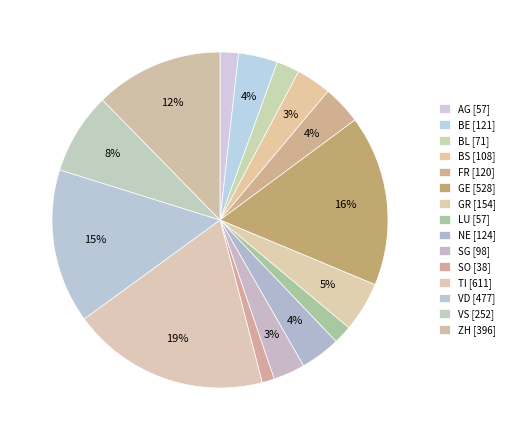

Does GR account for over 50% of the chart?

No